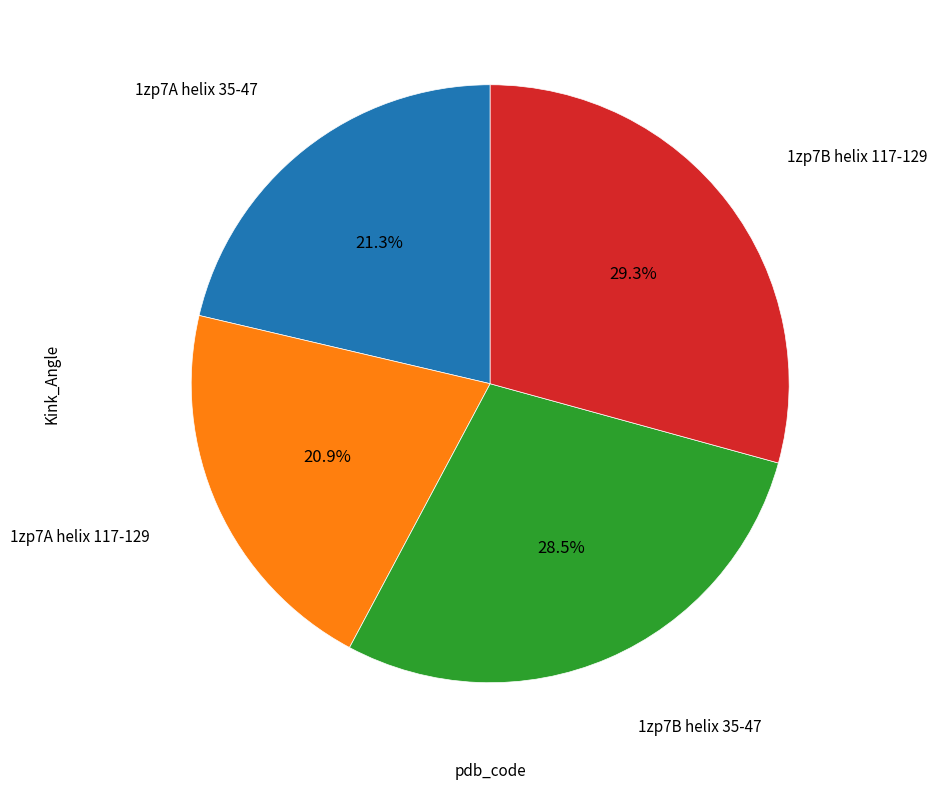

Does any single category account for the majority?

No